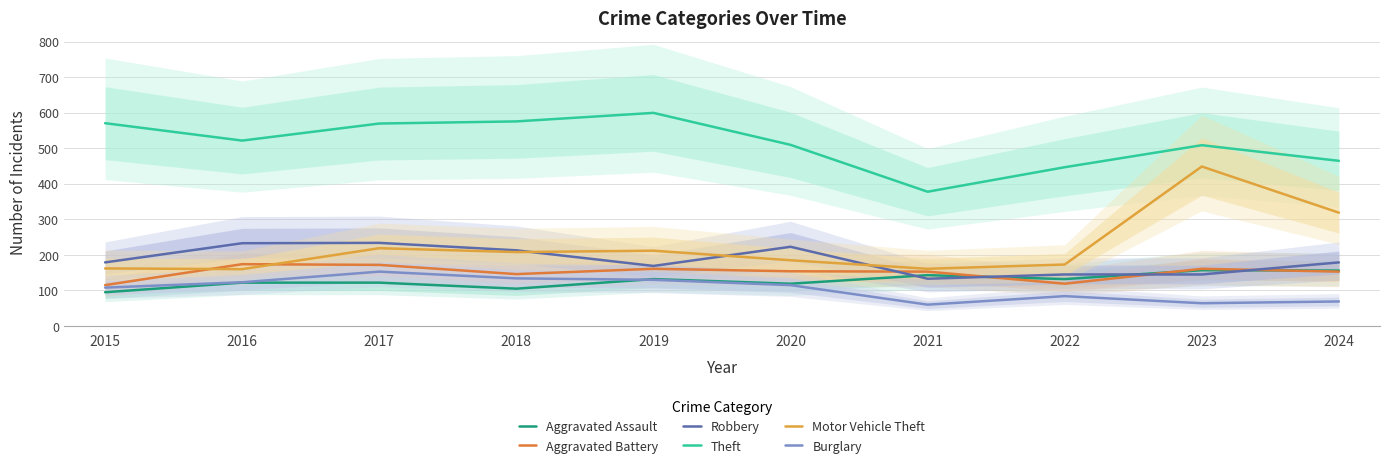

What is the average value of the Robbery series?

185